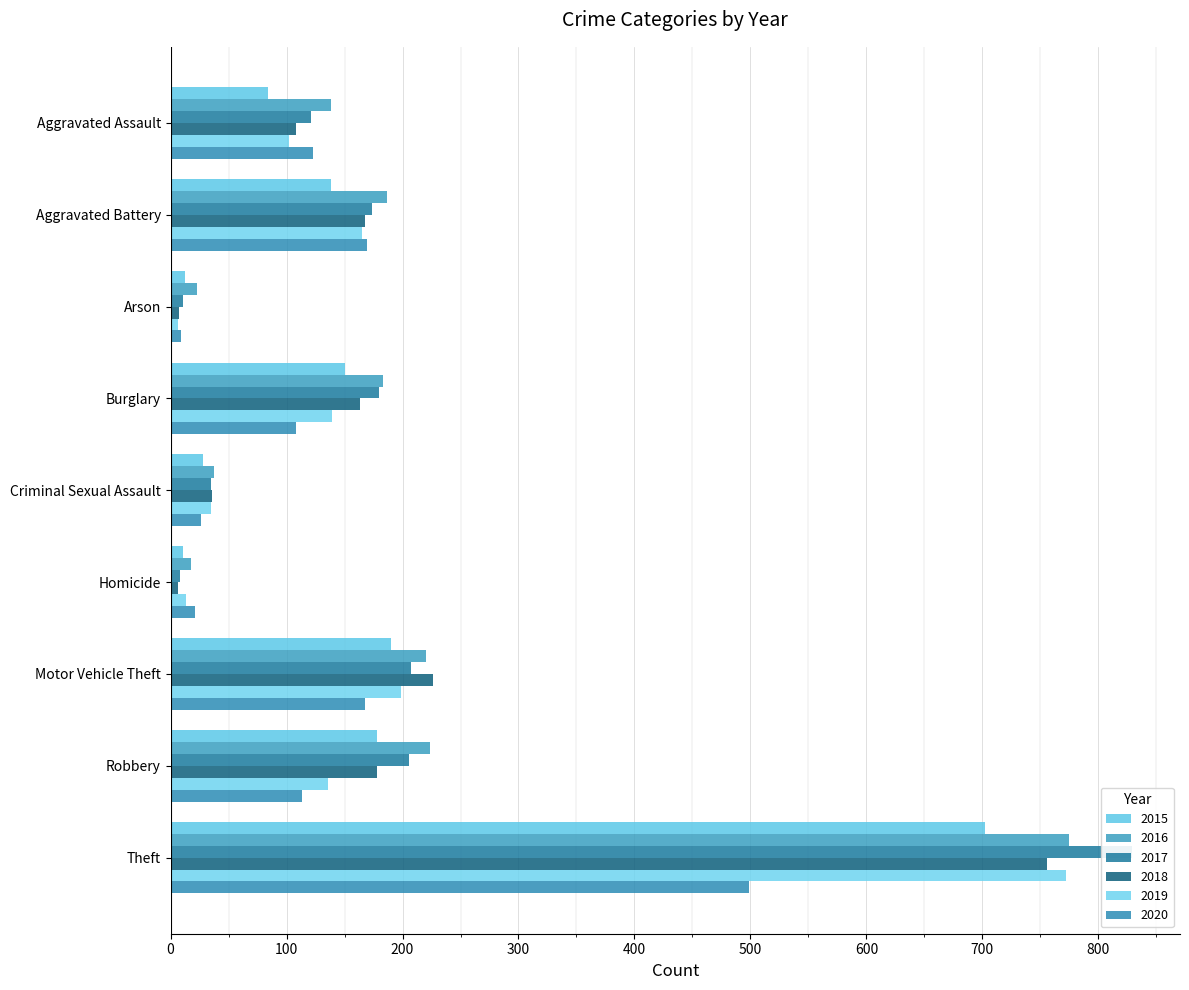

At which category is the sum across all series the highest?

Theft